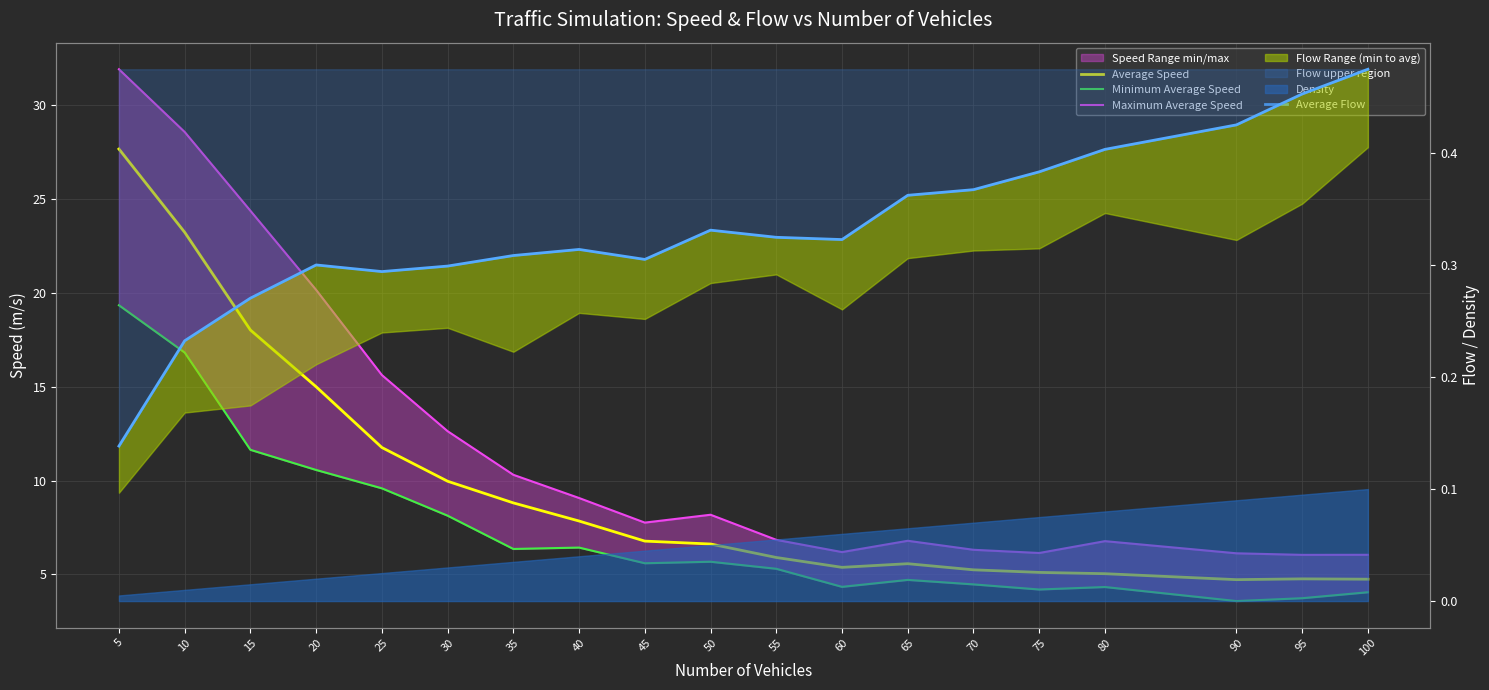

What is the value of the Average Flow point at the 3rd from the left?

0.3